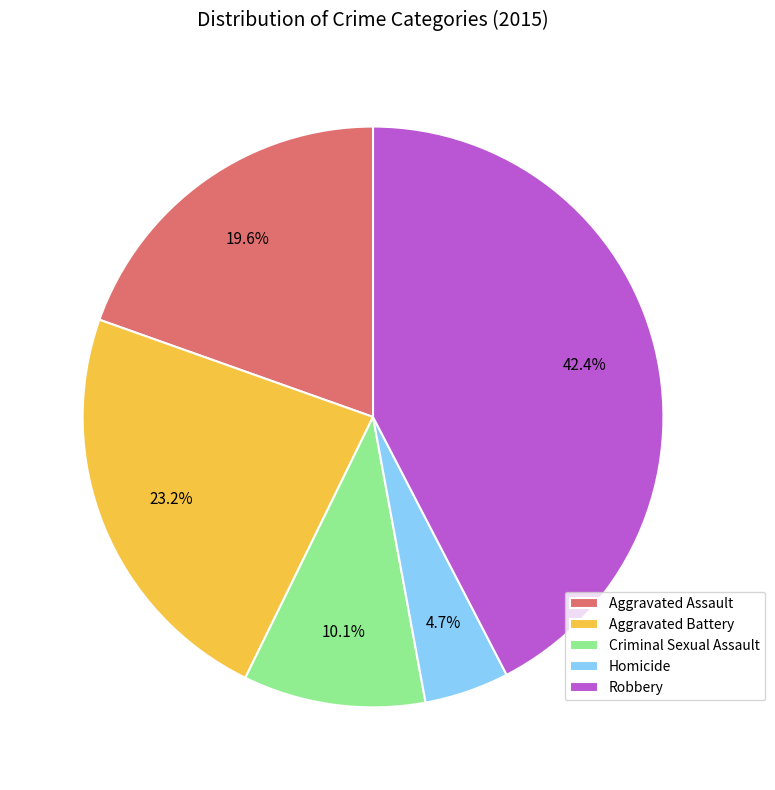

To the nearest percent, what is the combined percentage of Aggravated Assault and Criminal Sexual Assault?

30%